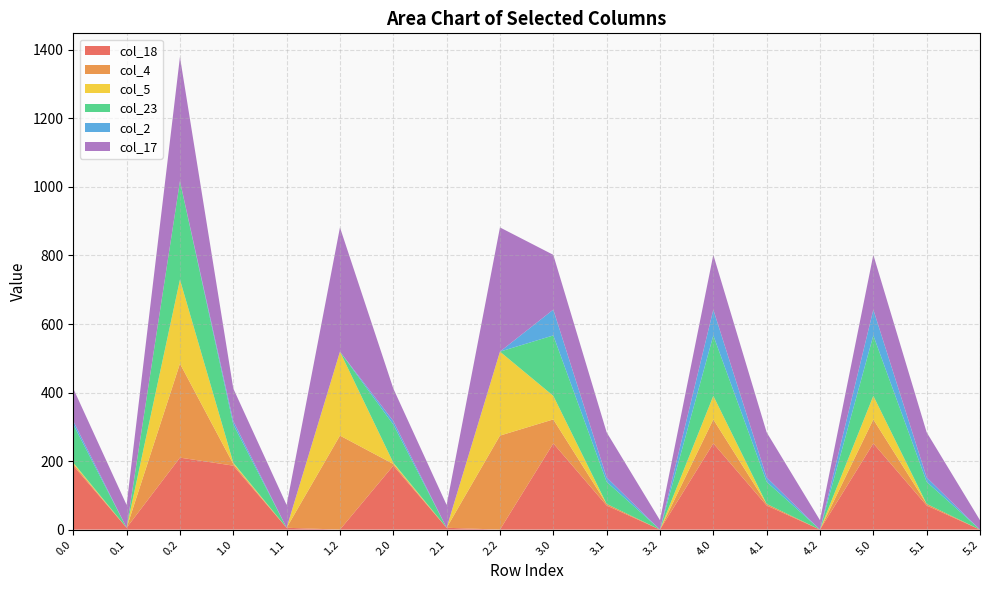

Reading left to right, list all the values displayed in this chart.

col_18: 0.0=186.7	0.1=5.4	0.2=210.0	1.0=186.7	1.1=5.4	1.2=0.0	2.0=186.7	2.1=5.4	2.2=0.0	3.0=251.7	3.1=70.4	3.2=0.0	4.0=251.7	4.1=70.4	4.2=0.0	5.0=251.7	5.1=70.4	5.2=0.0
col_4: 0.0=4.9	0.1=0.0	0.2=274.4	1.0=4.9	1.1=0.0	1.2=274.4	2.0=4.9	2.1=0.0	2.2=274.4	3.0=69.9	3.1=4.6	3.2=0.0	4.0=69.9	4.1=4.6	4.2=0.0	5.0=69.9	5.1=4.6	5.2=0.0
col_5: 0.0=3.8	0.1=0.0	0.2=245.0	1.0=3.8	1.1=0.0	1.2=245.0	2.0=3.8	2.1=0.0	2.2=245.0	3.0=68.8	3.1=0.0	3.2=0.0	4.0=68.8	4.1=0.0	4.2=0.0	5.0=68.8	5.1=0.0	5.2=0.0
col_23: 0.0=111.3	0.1=0.0	0.2=287.5	1.0=111.3	1.1=0.0	1.2=0.0	2.0=111.3	2.1=0.0	2.2=0.0	3.0=176.3	3.1=64.4	3.2=0.0	4.0=176.3	4.1=64.4	4.2=0.0	5.0=176.3	5.1=64.4	5.2=0.0
col_2: 0.0=10.3	0.1=0.0	0.2=0.0	1.0=10.3	1.1=0.0	1.2=0.0	2.0=10.3	2.1=0.0	2.2=0.0	3.0=75.3	3.1=12.9	3.2=0.0	4.0=75.3	4.1=12.9	4.2=0.0	5.0=75.3	5.1=12.9	5.2=0.0
col_17: 0.0=94.8	0.1=66.6	0.2=362.4	1.0=94.8	1.1=66.6	1.2=362.4	2.0=94.8	2.1=66.6	2.2=362.4	3.0=159.8	3.1=131.6	3.2=27.4	4.0=159.8	4.1=131.6	4.2=27.4	5.0=159.8	5.1=131.6	5.2=27.4